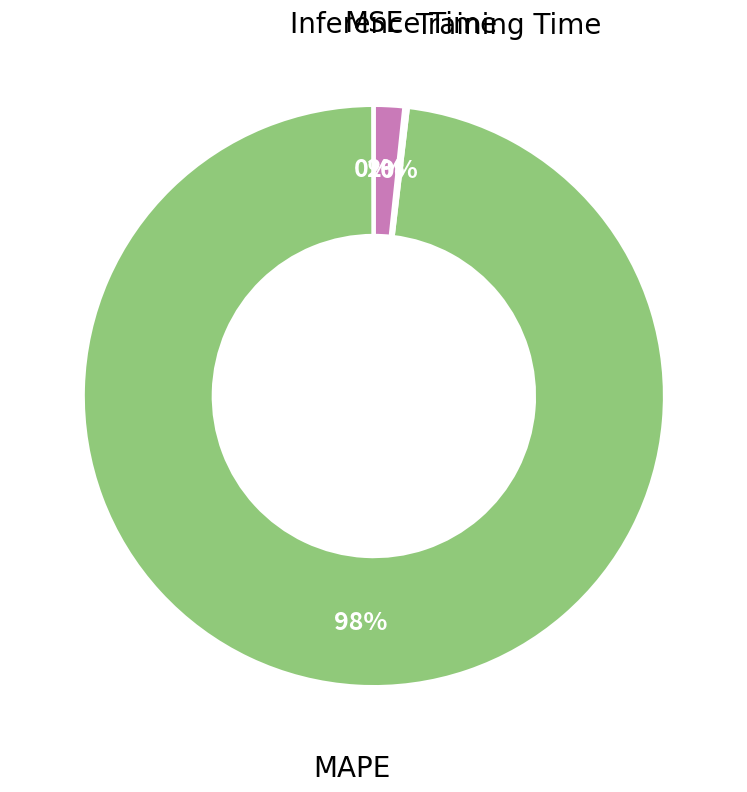

Is there any slice that represents more than half of the pie?

Yes